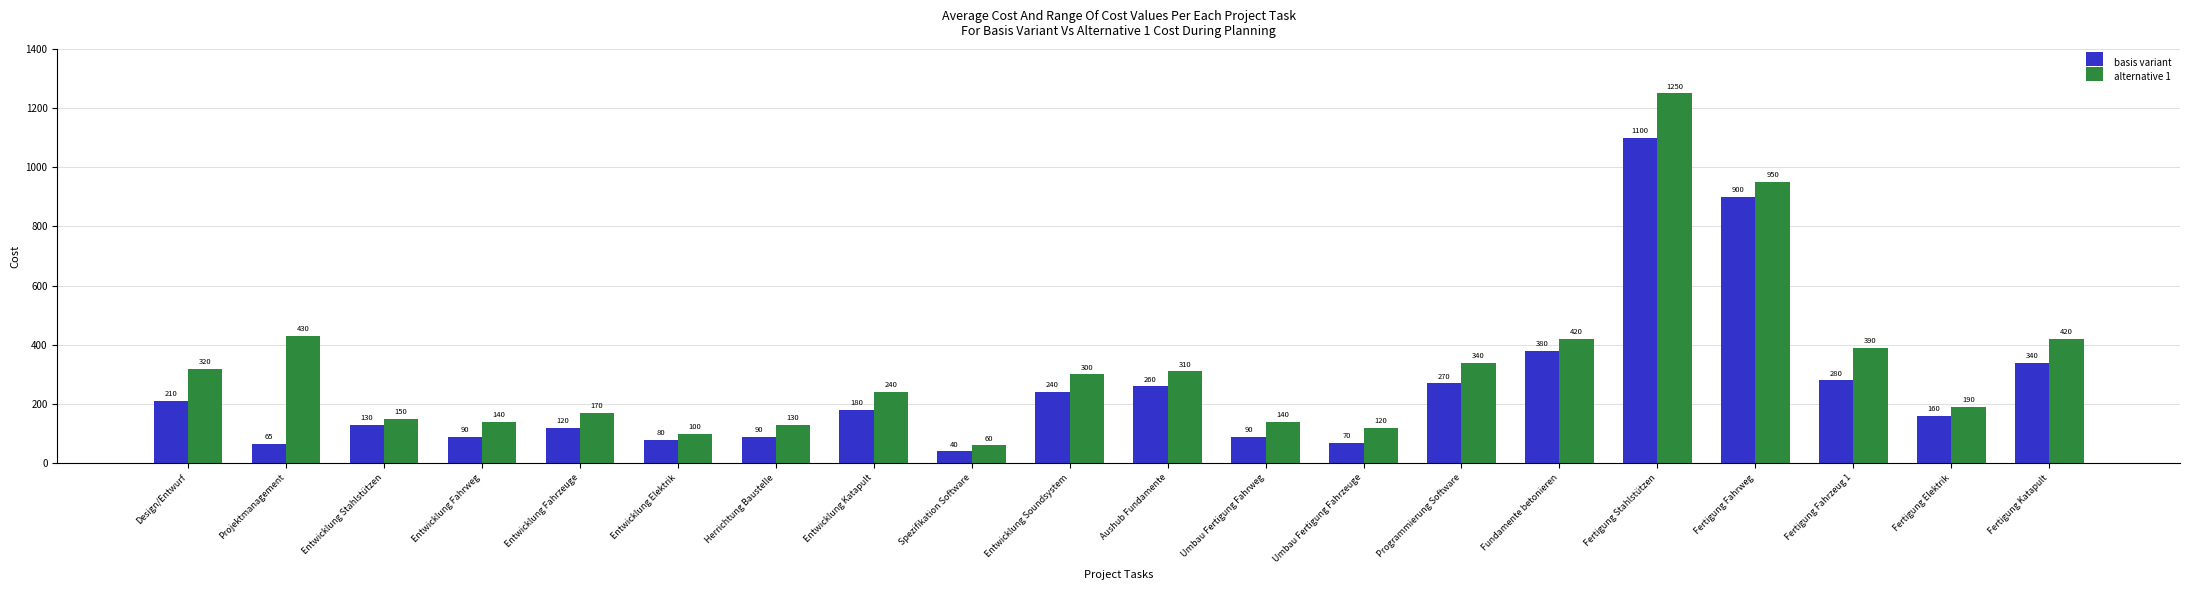

What is the value of the alternative 1 bar at the 7th from the left?

130